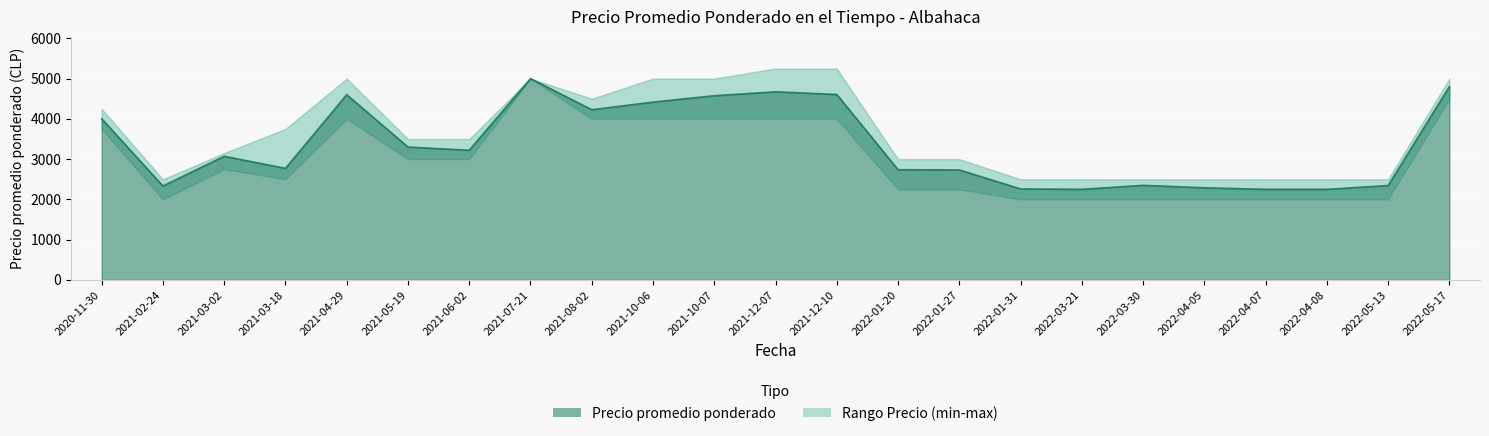

What is the sum of all Precio promedio ponderado values?

77051